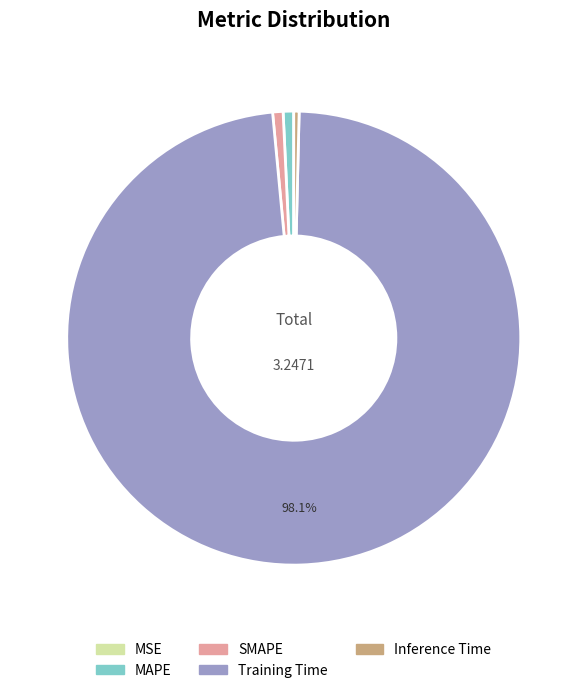

True or false: SMAPE accounts for 1% of the total.

True